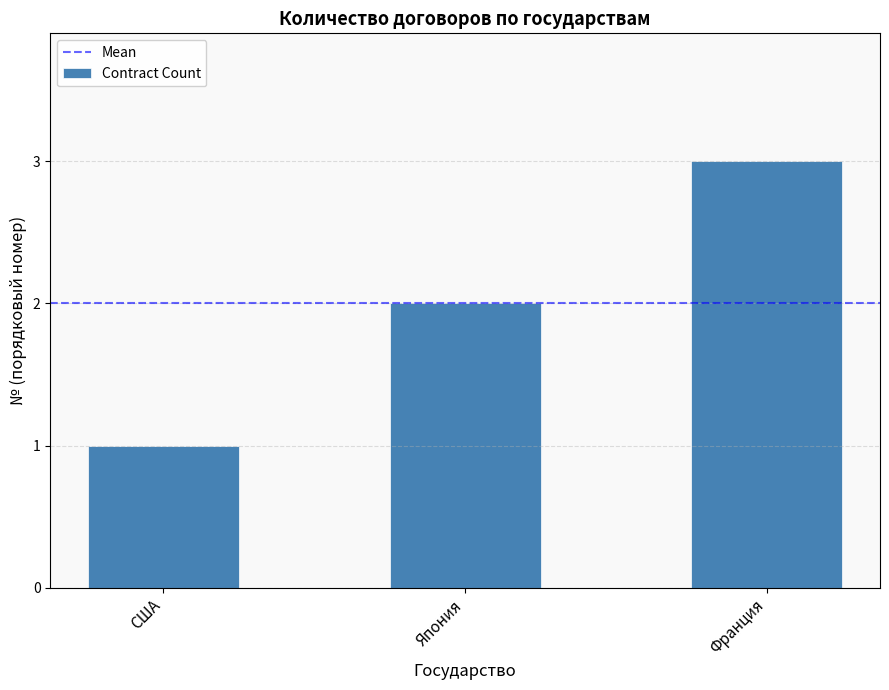

What is the change in value from Япония to Франция?

+1